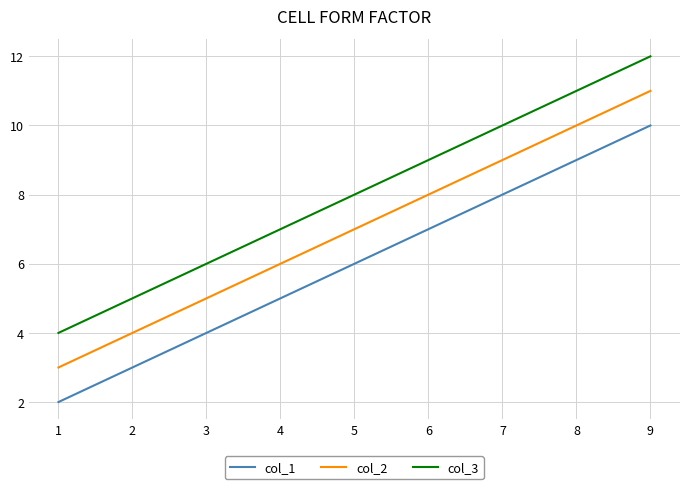

What are all the series names shown in the legend?

col_1, col_2, col_3